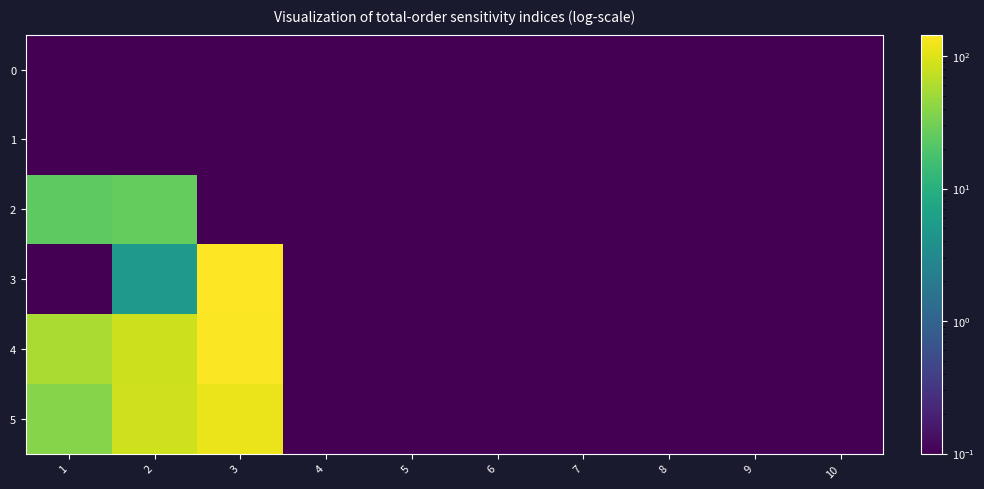

Reading left to right, transcribe all the data shown in this chart.

0: 1=0.0	2=0.0	3=0.0	4=0.0	5=0.0	6=0.0	7=0.0	8=0.0	9=0.0	10=0.0
1: 1=0.0	2=0.0	3=0.0	4=0.0	5=0.0	6=0.0	7=0.0	8=0.0	9=0.0	10=0.0
2: 1=24.0	2=26.0	3=0.0	4=0.0	5=0.0	6=0.0	7=0.0	8=0.0	9=0.0	10=0.0
3: 1=0.0	2=5.0	3=145.0	4=0.0	5=0.0	6=0.0	7=0.0	8=0.0	9=0.0	10=0.0
4: 1=57.0	2=83.0	3=139.0	4=0.0	5=0.0	6=0.0	7=0.0	8=0.0	9=0.0	10=0.0
5: 1=39.0	2=86.0	3=116.0	4=0.0	5=0.0	6=0.0	7=0.0	8=0.0	9=0.0	10=0.0